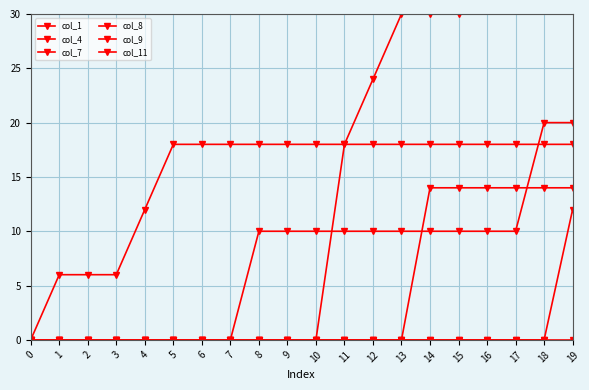

What is the difference between the highest and lowest values at 8?

18